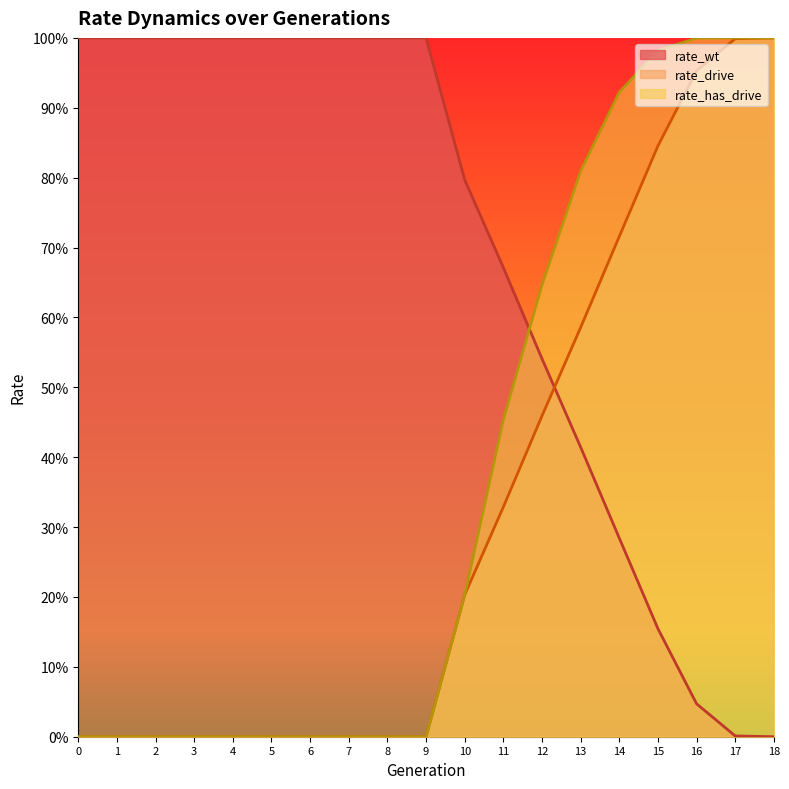

What is the sum of the rate_drive values at 14 and 17?

1.7